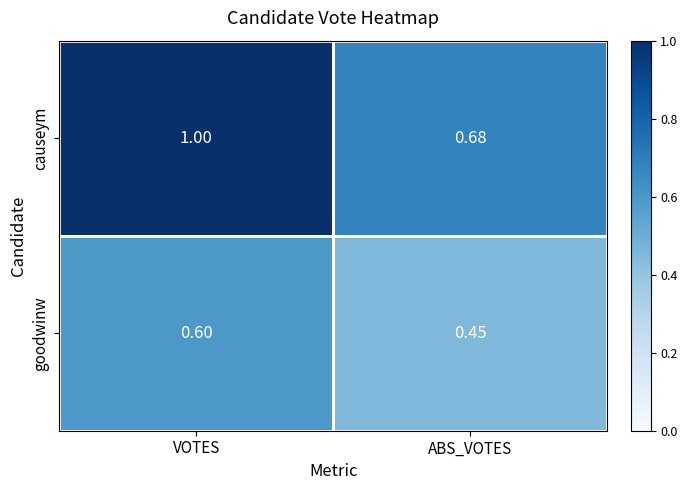

Which series has the largest range (max minus min)?

causeym